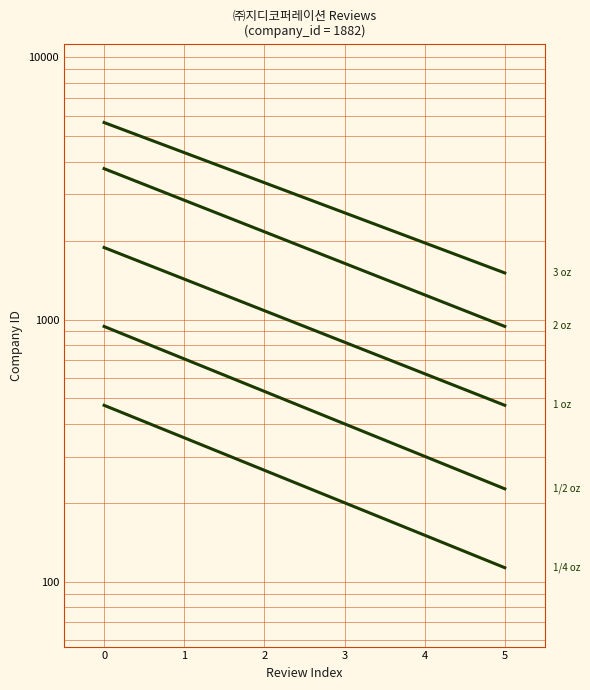

What is the sum of the 3 oz values at 5 and 1?

5840.1